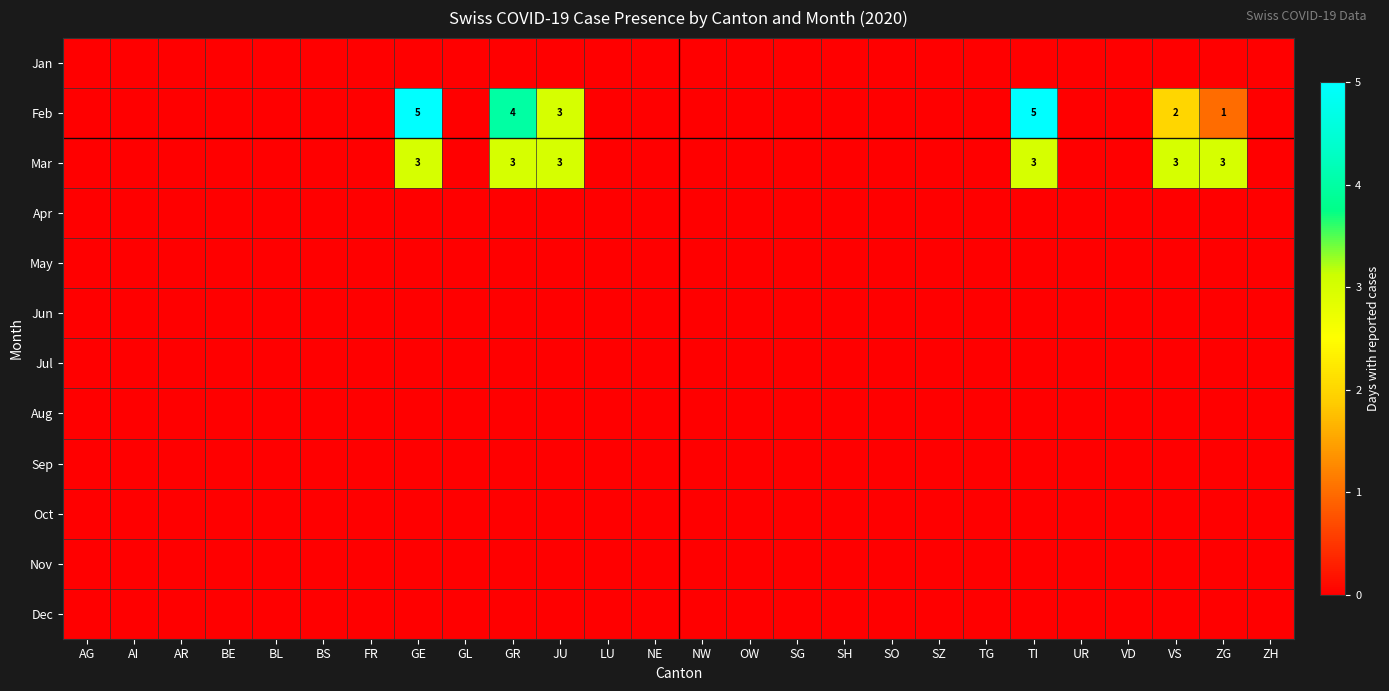

Which series has the widest spread of values?

Feb